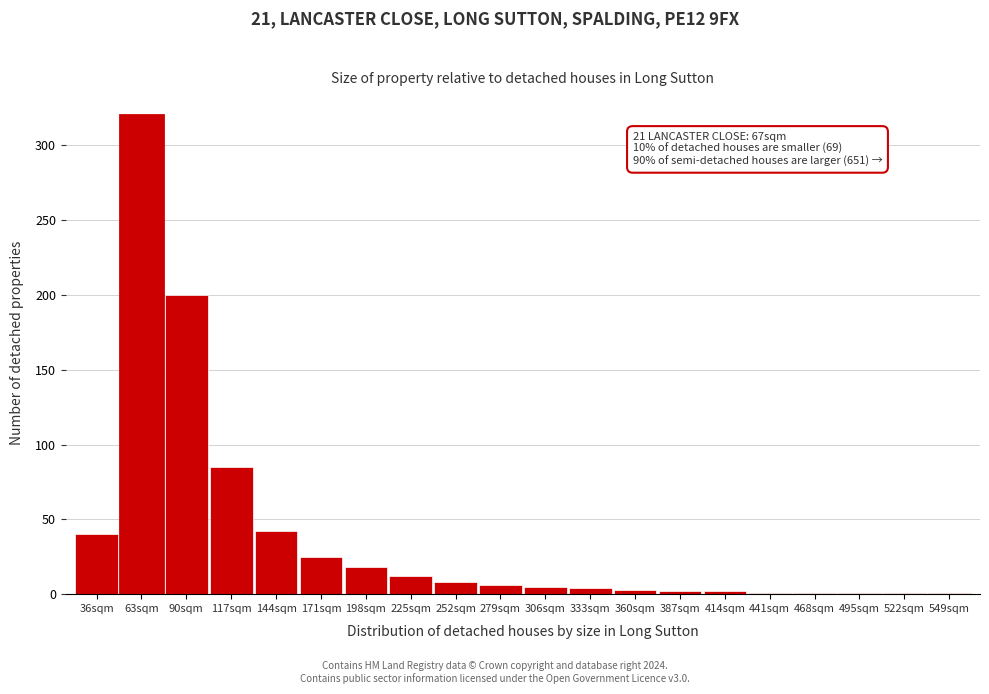

Where is the data nearest to the value 160?

90sqm